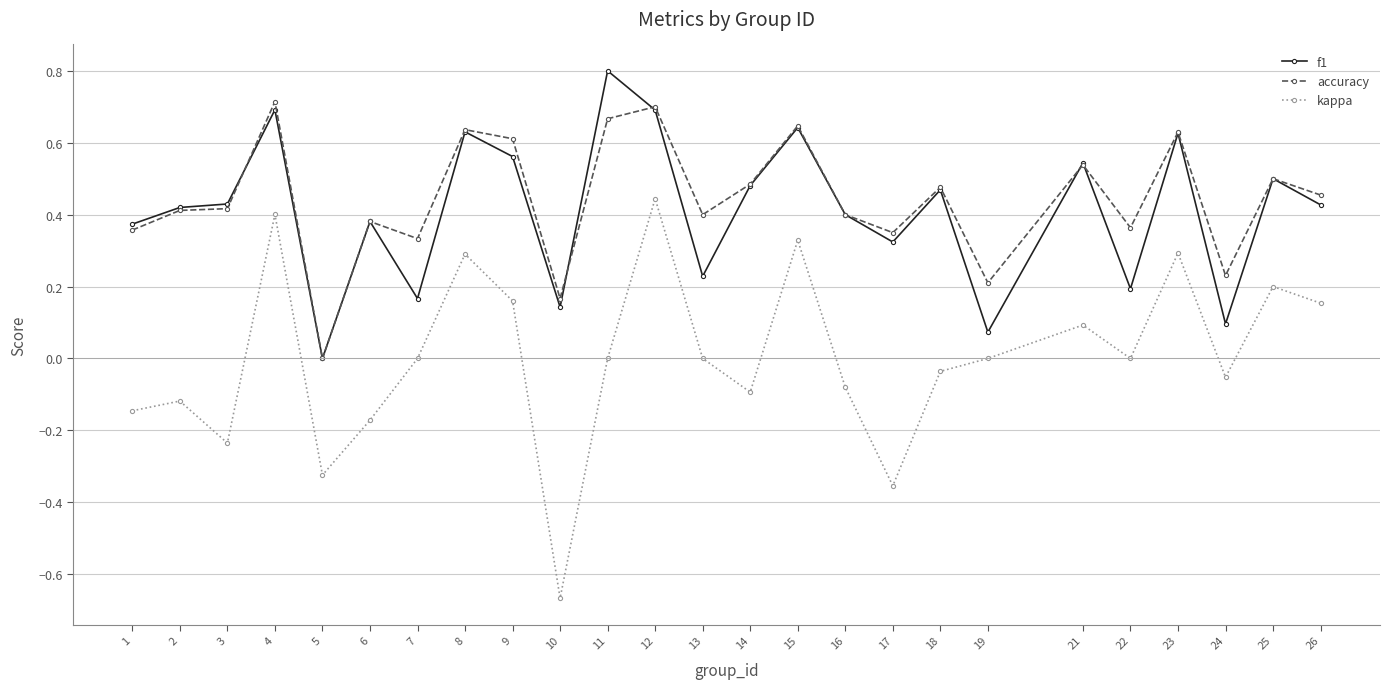

Where is accuracy nearest to the value 0?

5